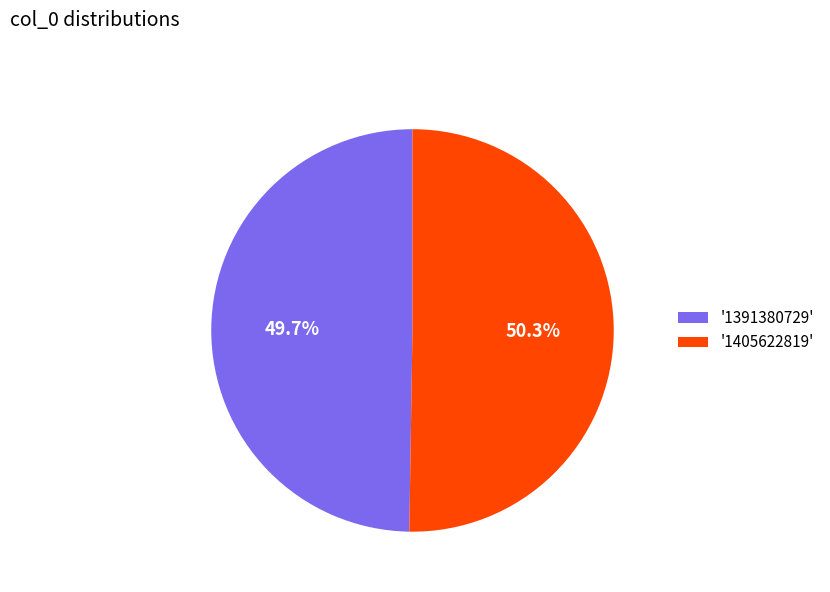

Rank the categories by value from highest to lowest.

'1405622819', '1391380729'